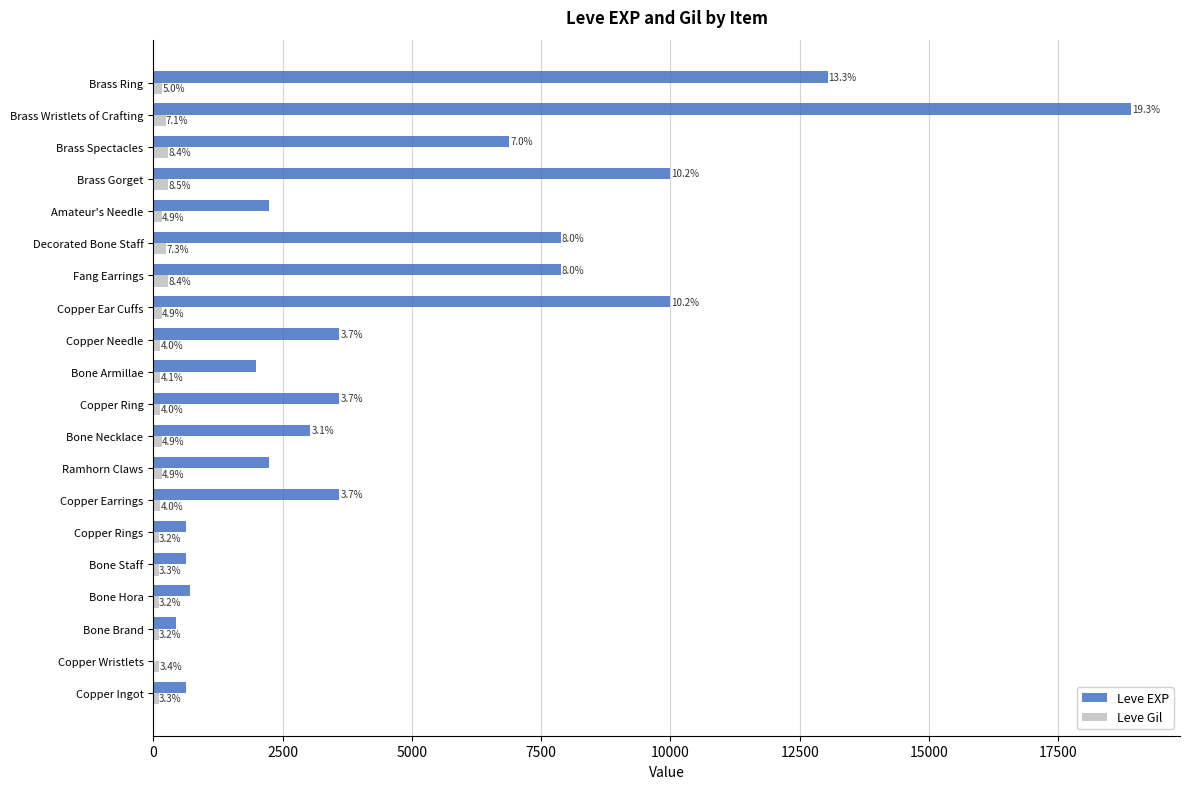

Which series has the largest total across all categories?

Leve EXP